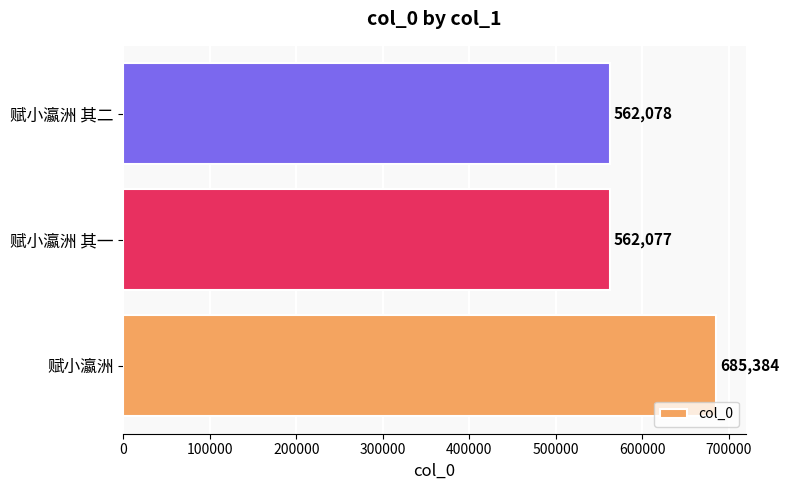

Rank the categories by value from lowest to highest.

赋小瀛洲 其一, 赋小瀛洲 其二, 赋小瀛洲